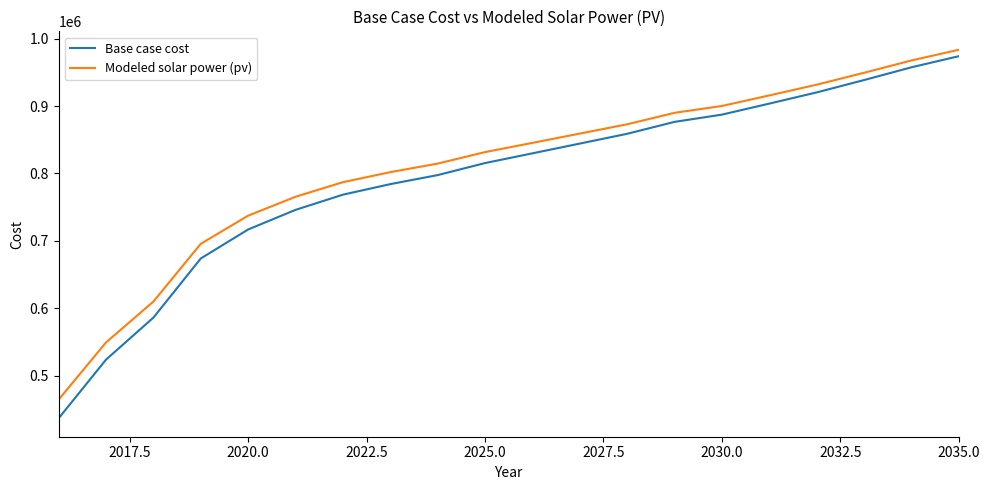

Which series has the widest spread of values?

Base case cost